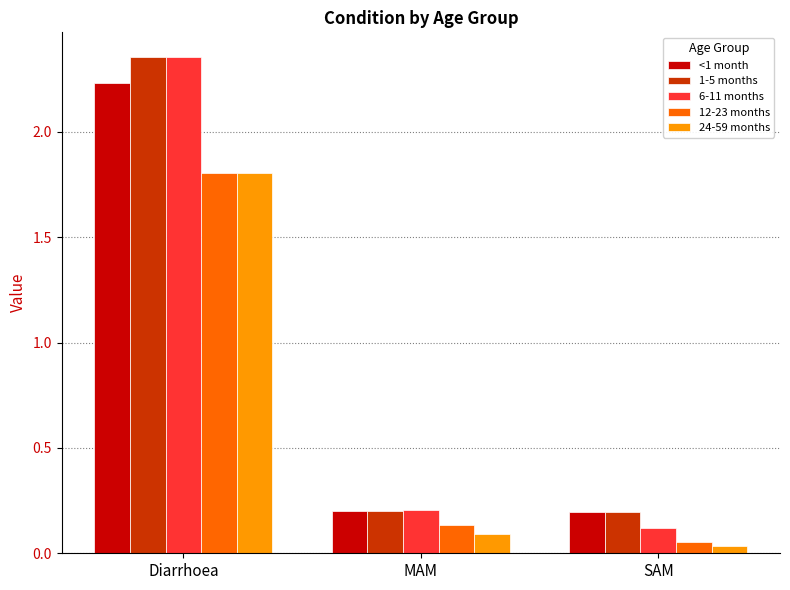

At which category is the sum across all series the highest?

Diarrhoea